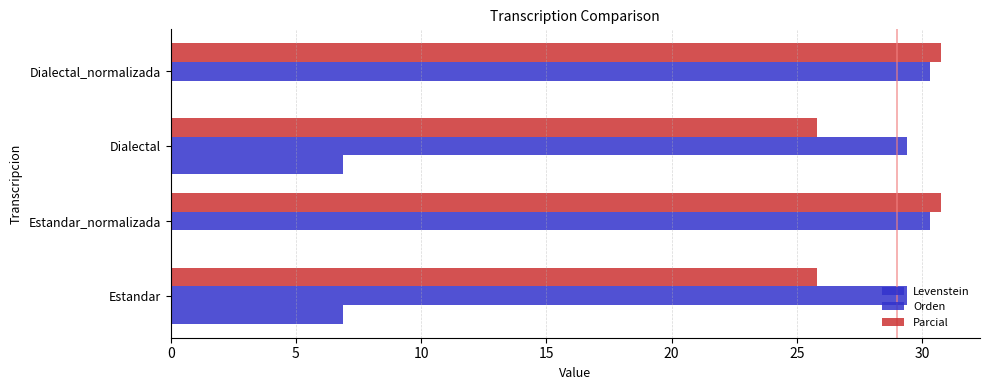

Count the number of categories in the chart.

4